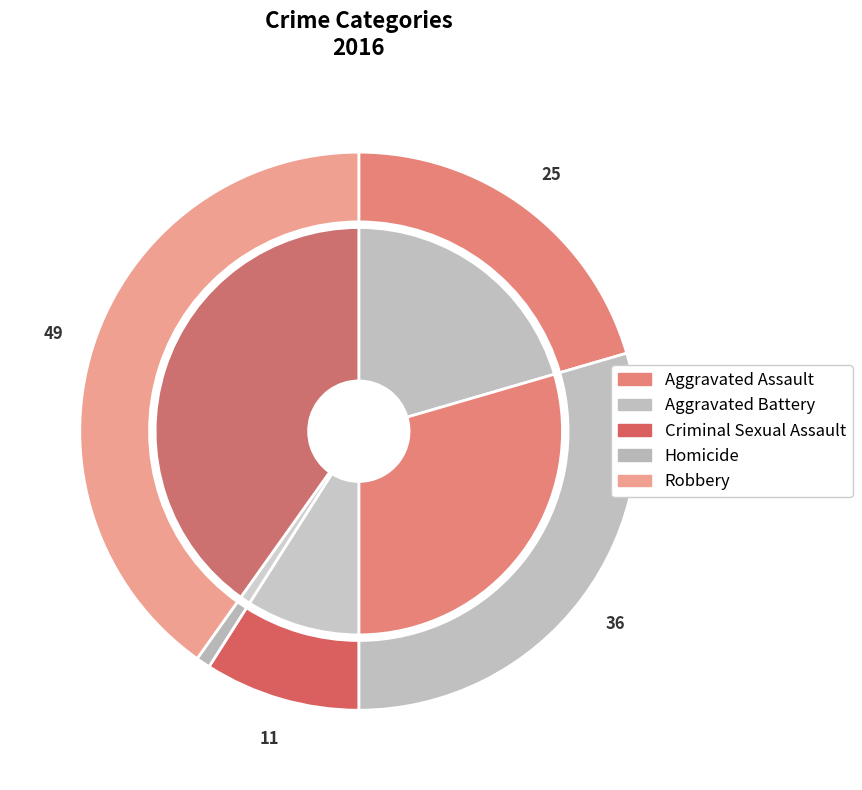

Is the sum of Criminal Sexual Assault and Aggravated Assault greater than half?

No